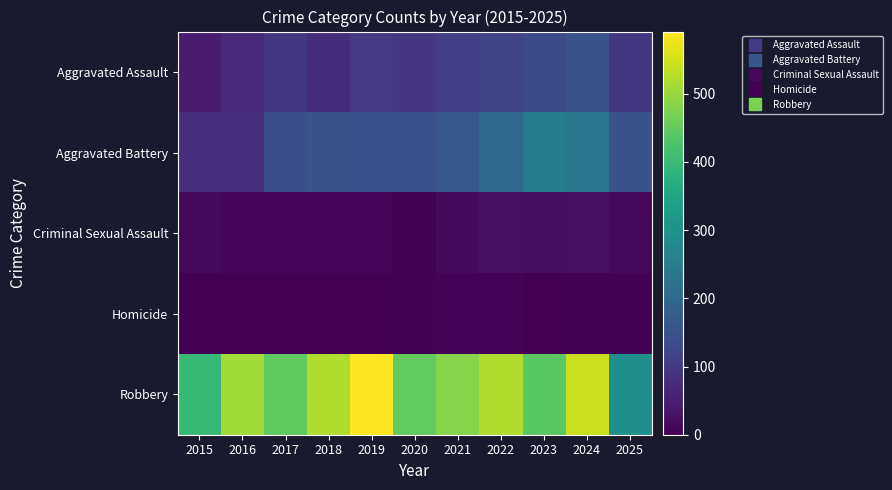

Which series has the largest range (max minus min)?

Robbery